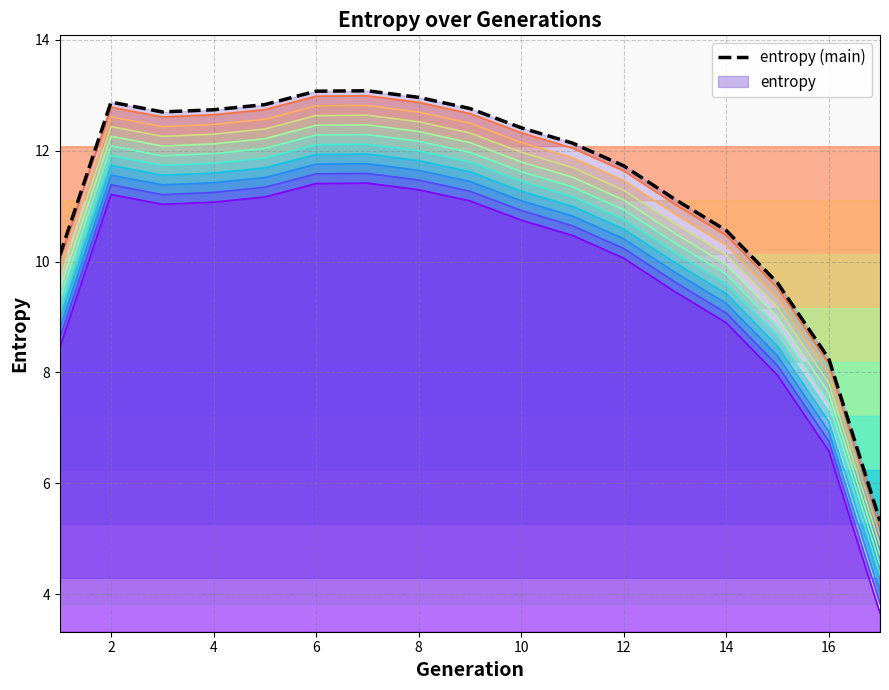

How many points are lower than both their immediate neighbors (excluding endpoints)?

1